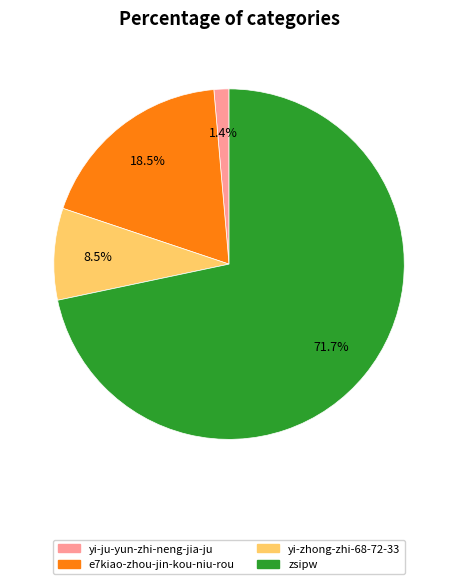

Is it true that yi-zhong-zhi-68-72-33 is 1% of the pie?

False